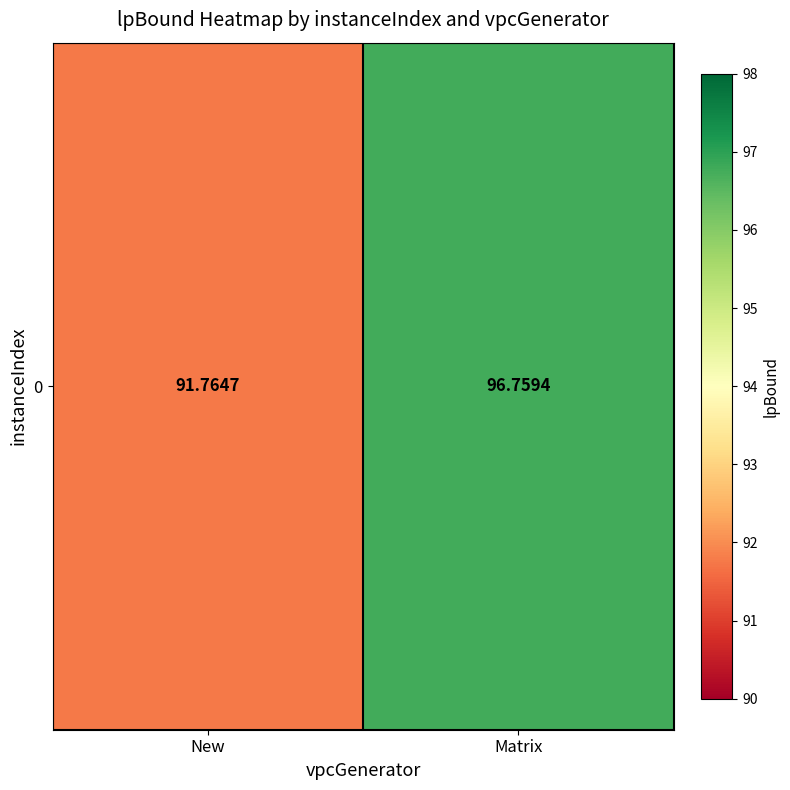

What is the sum of the values at New and Matrix?

188.5